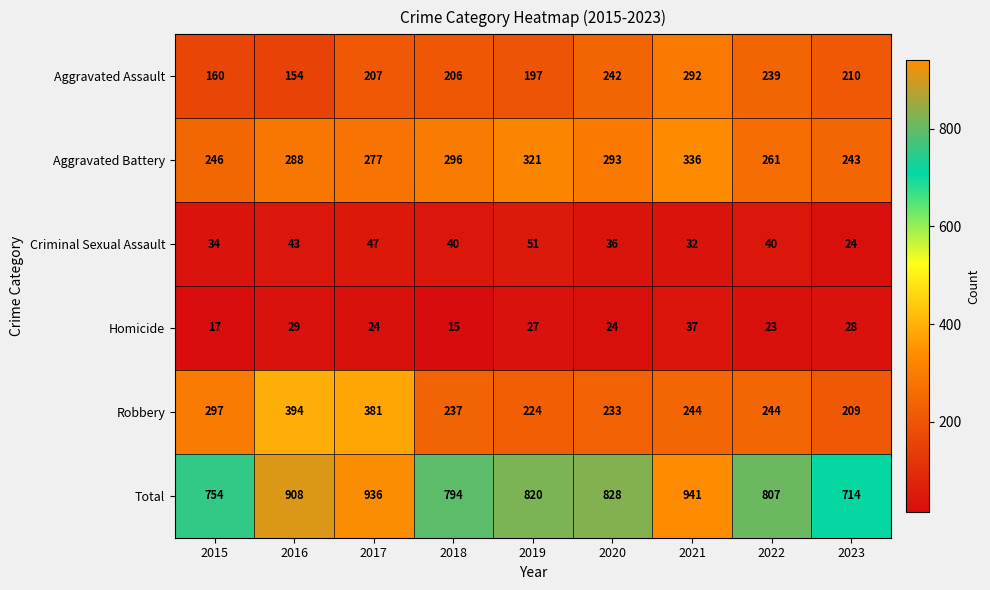

At 2015, list the series in order from largest to smallest.

Total, Robbery, Aggravated Battery, Aggravated Assault, Criminal Sexual Assault, Homicide